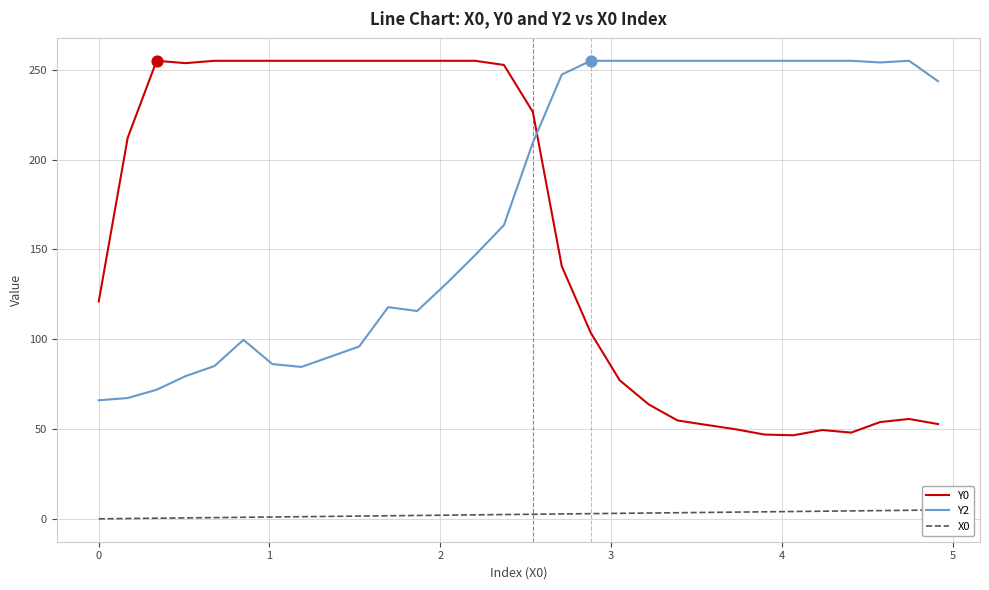

Which series has the largest Y range (max minus min)?

Y0